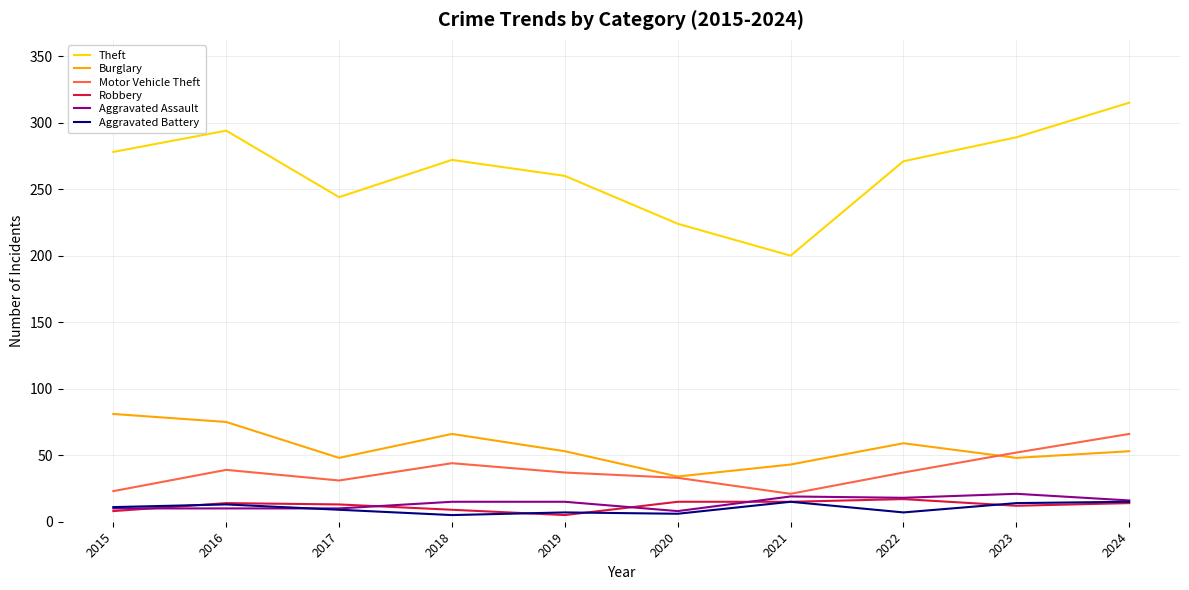

What is the highest value of the Aggravated Assault series?

21